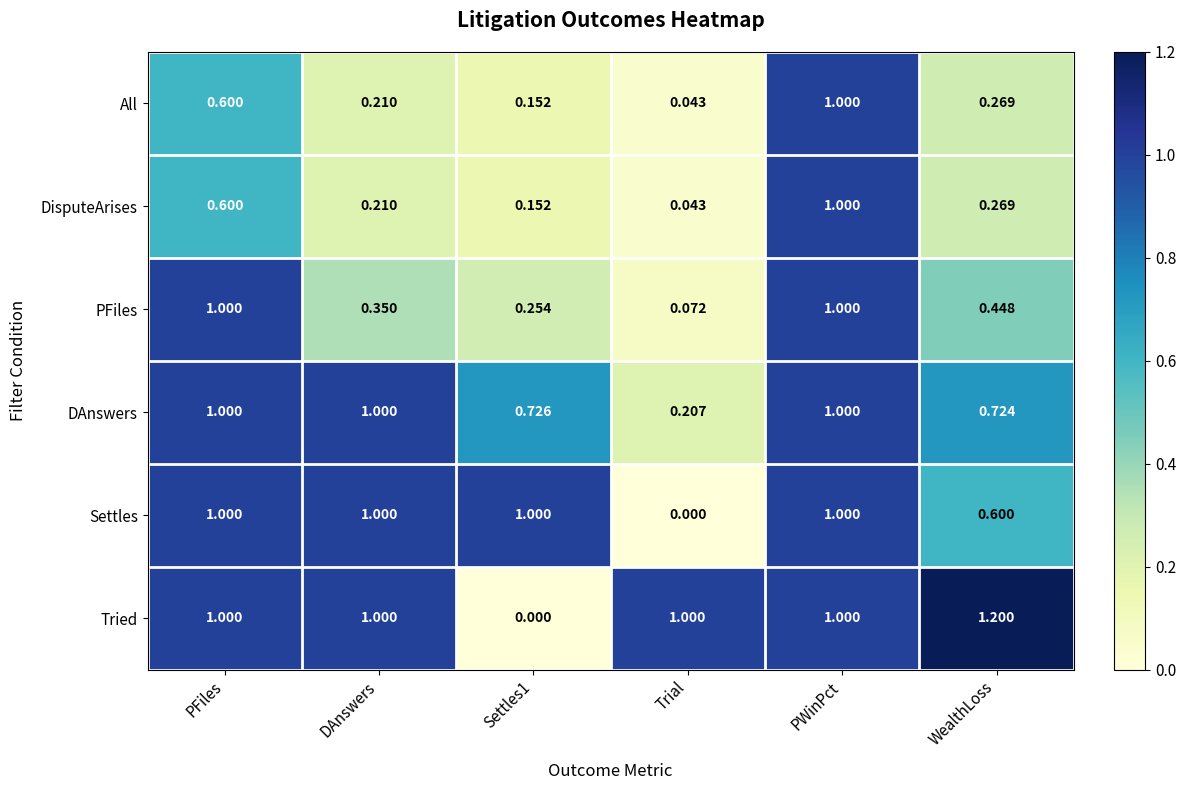

What is the total value across all series at Settles1?

2.3